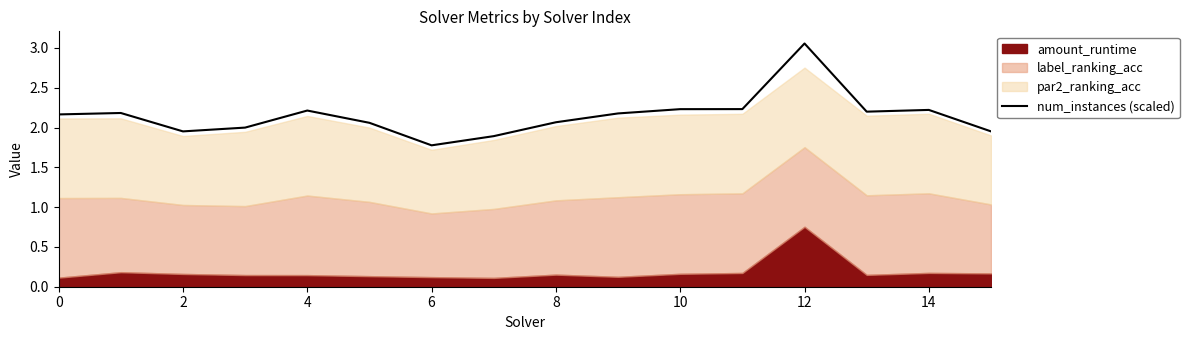

How many values are below 2?

5